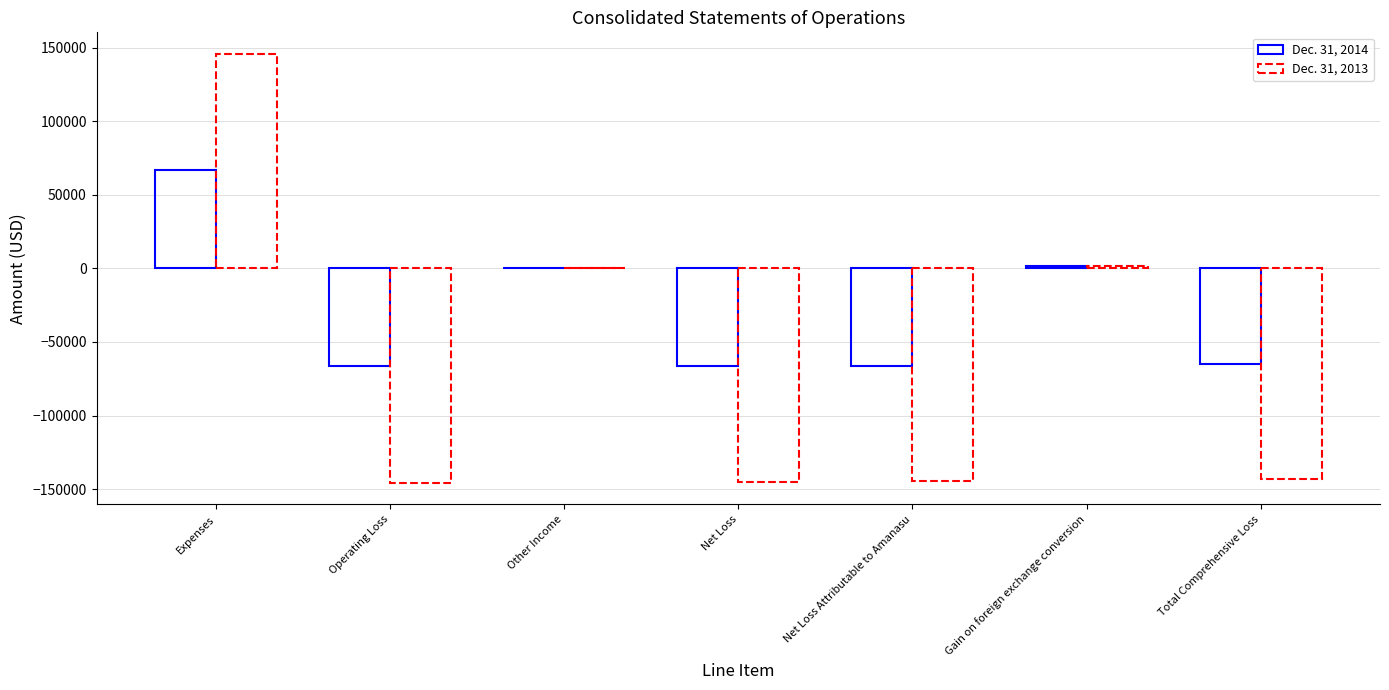

How many values in the Dec. 31, 2013 series exceed -142883?

3